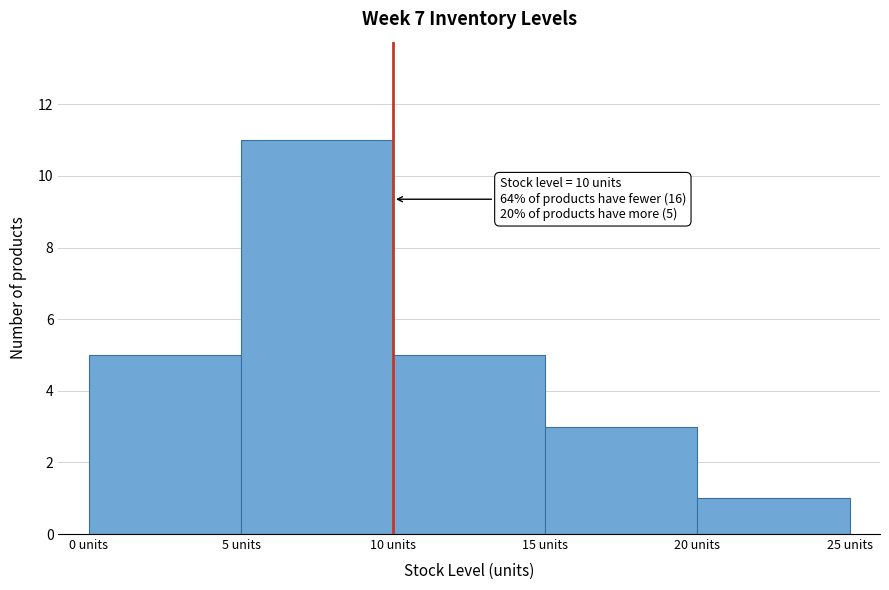

Which range on the x-axis has the tallest bar?

5 to 10